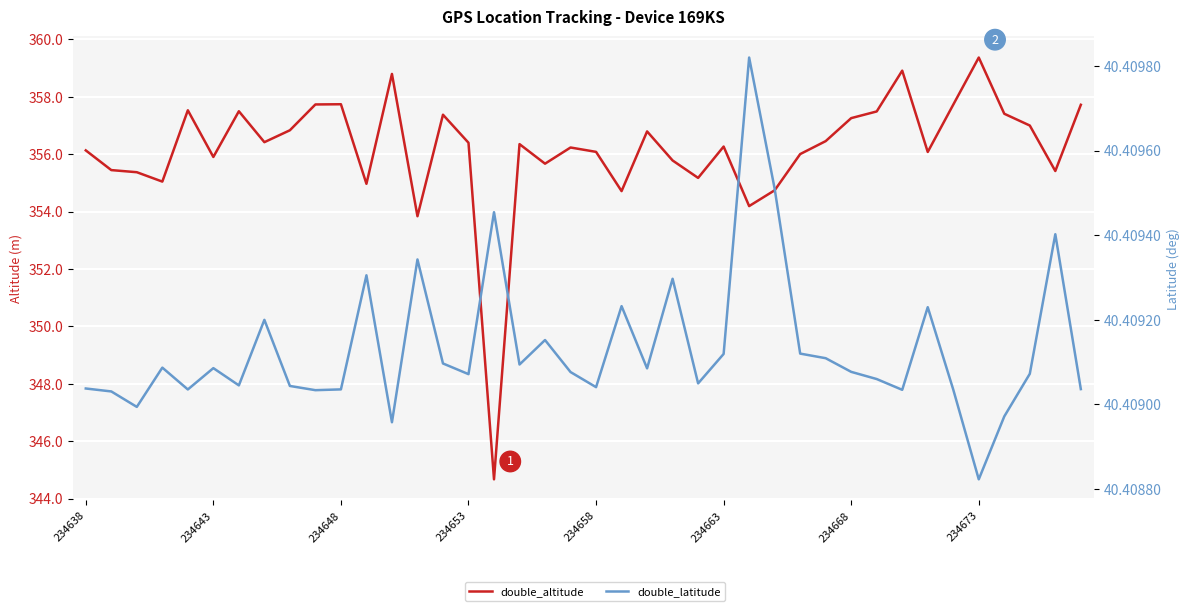

What is the lowest value of the double_altitude series?

344.7